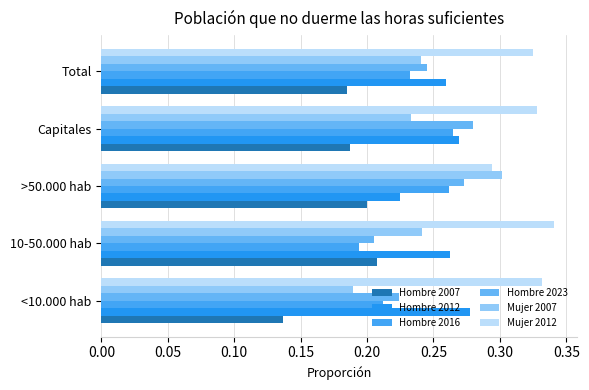

Reading left to right, list all the values displayed in this chart.

Hombre 2007: 0.1	0.2	0.2	0.2	0.2
Hombre 2012: 0.3	0.3	0.2	0.3	0.3
Hombre 2016: 0.2	0.2	0.3	0.3	0.2
Hombre 2023: 0.2	0.2	0.3	0.3	0.2
Mujer 2007: 0.2	0.2	0.3	0.2	0.2
Mujer 2012: 0.3	0.3	0.3	0.3	0.3